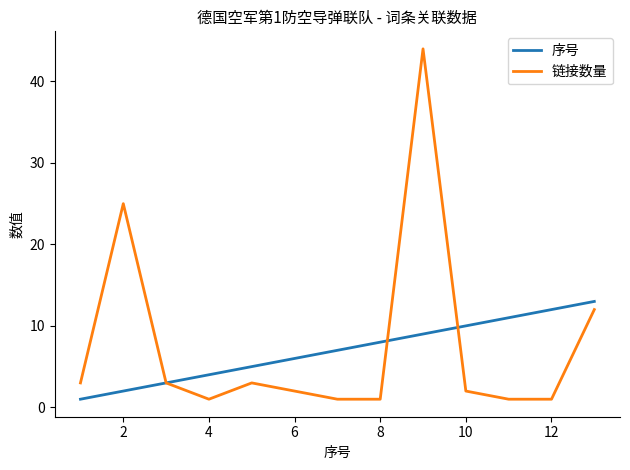

Reading right to left, transcribe all the data shown in this chart.

序号: 13	12	11	10	9	8	7	6	5	4	3	2	1
链接数量: 12	1	1	2	44	1	1	2	3	1	3	25	3